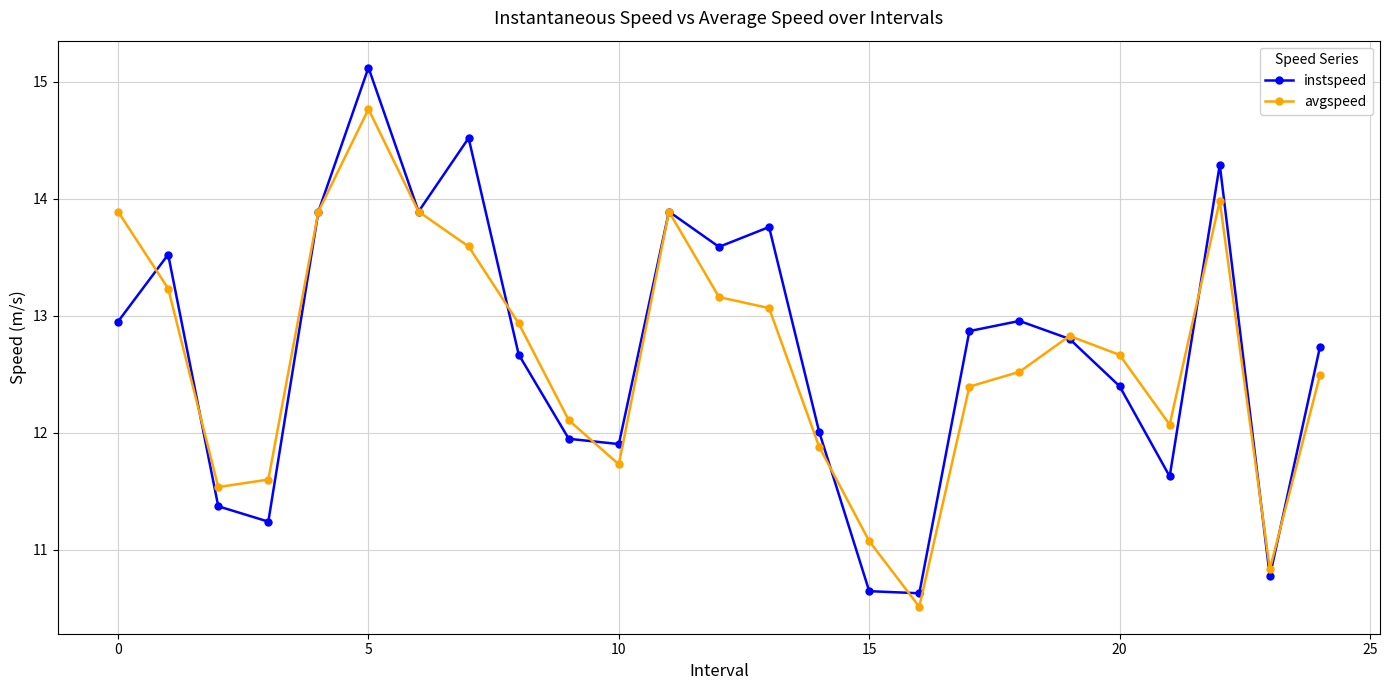

Does the chart have visible grid lines?

Yes